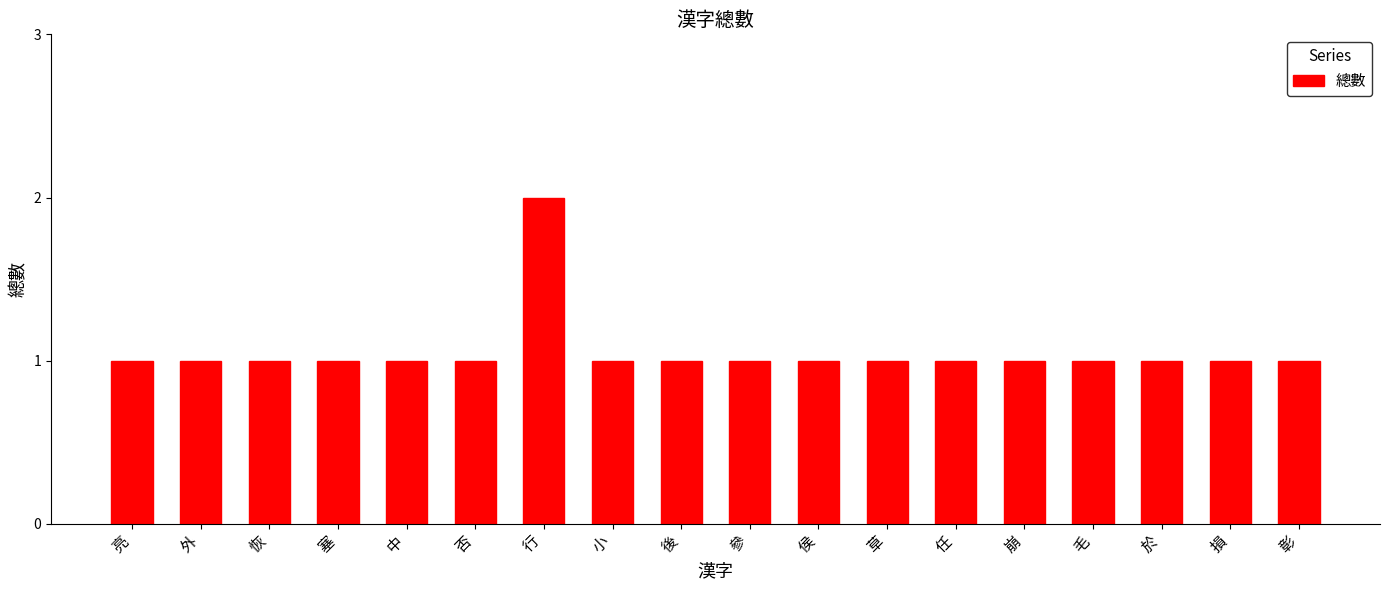

The value at 損 is 1. True or false?

True